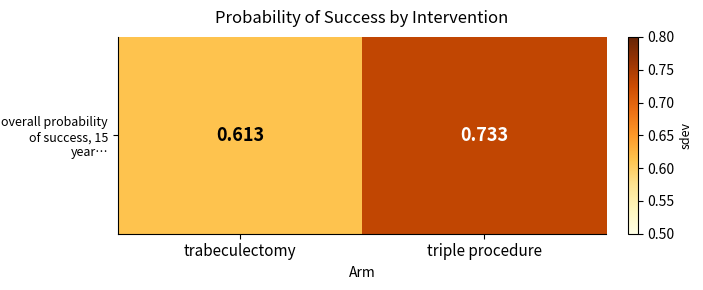

List the labels in order of value, smallest first.

trabeculectomy, triple procedure